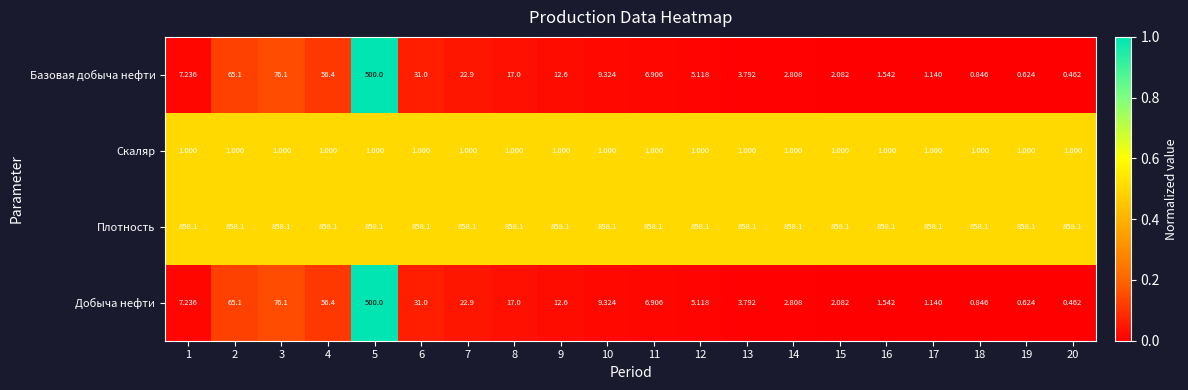

Which series has the largest total across all categories?

Плотность